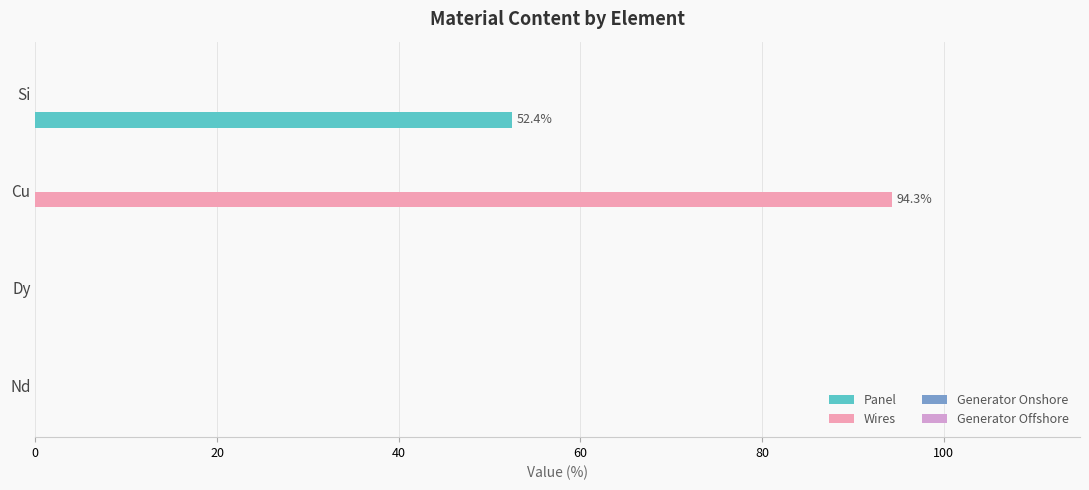

The Wires series shows 94.3 at Cu. True or false?

True